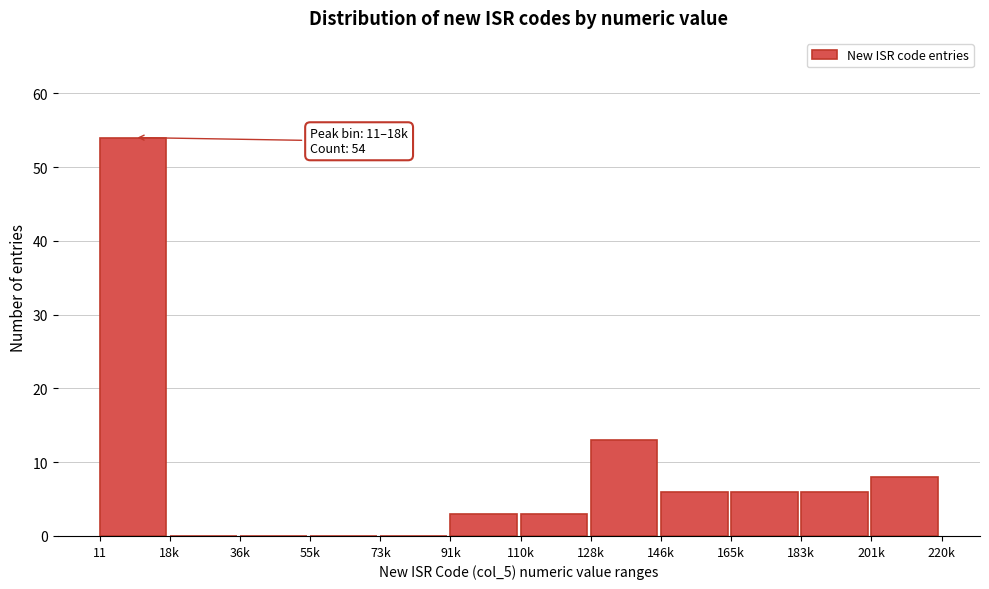

Reading left to right, what are all the values shown in this chart?

11=54	18k=0	36k=0	55k=0	73k=0	91k=3	110k=3	128k=13	146k=6	165k=6	183k=6	201k=8